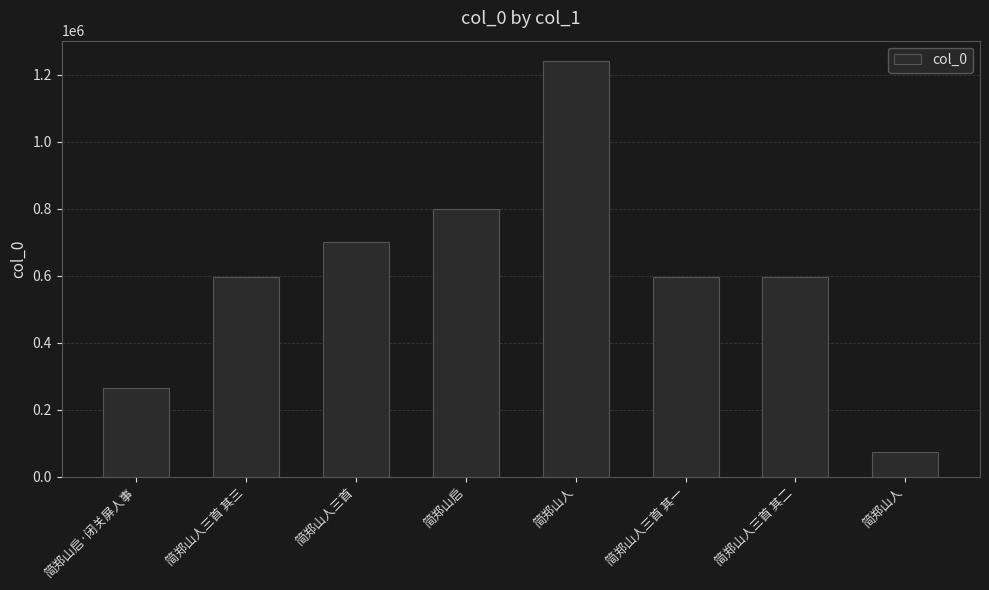

What is the label of the 7th bar from the right?

简郑山人三首 其三